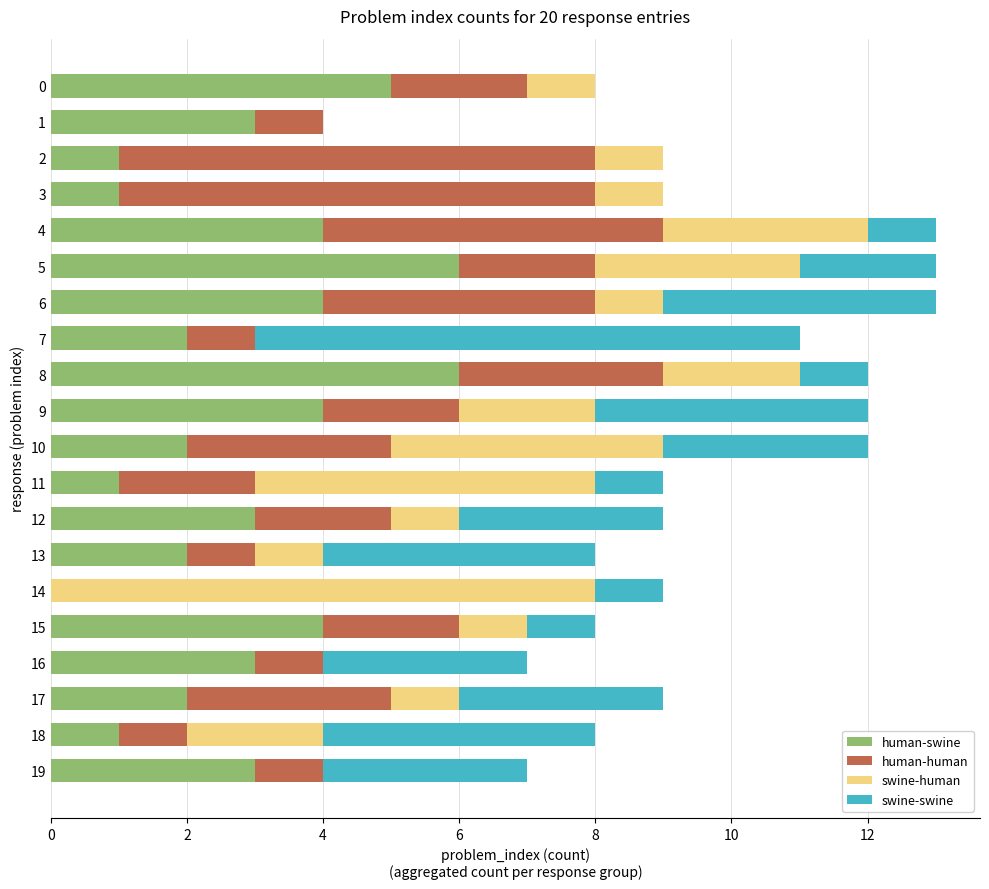

The human-swine series shows 1 at 6. True or false?

False